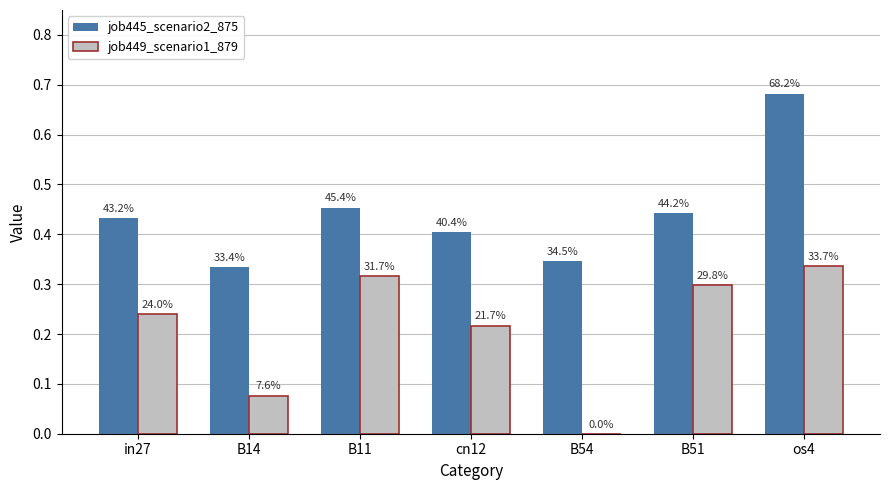

Are the bars horizontal?

No